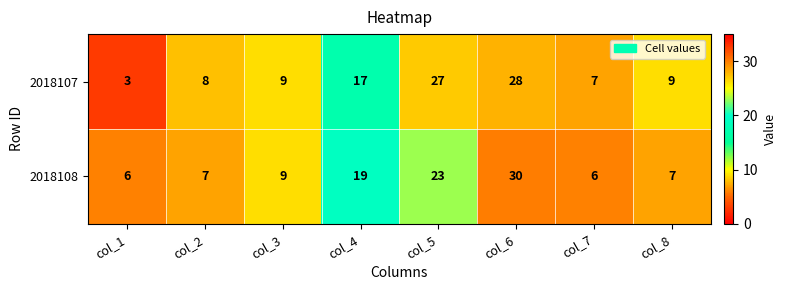

What is the spread (max minus min) of values at col_1?

3